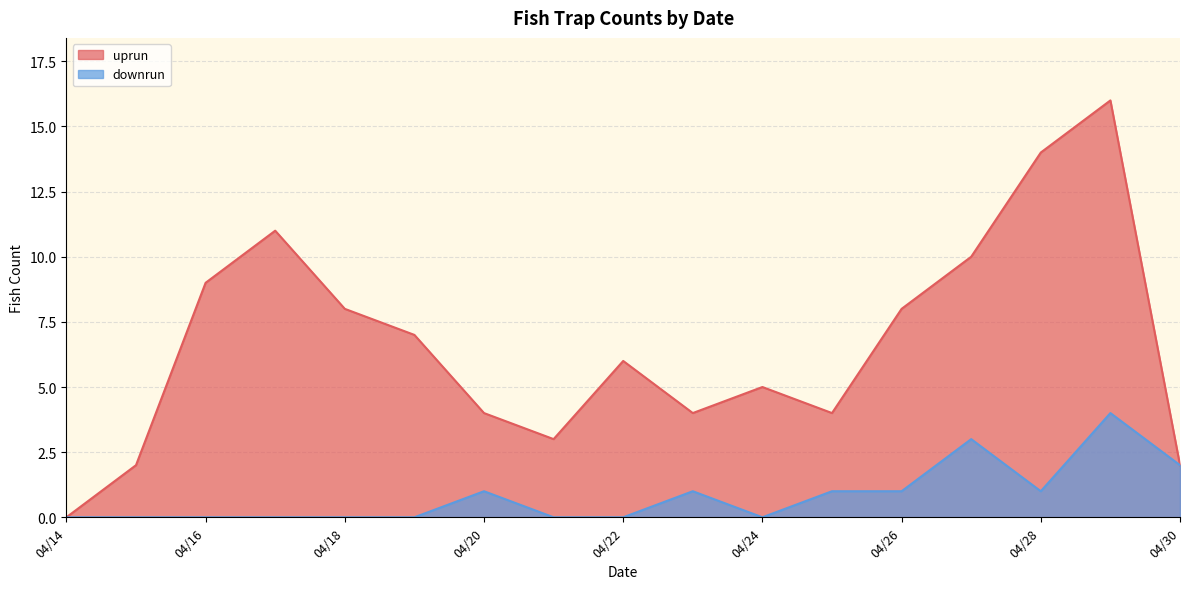

Which series has the largest range (max minus min)?

uprun